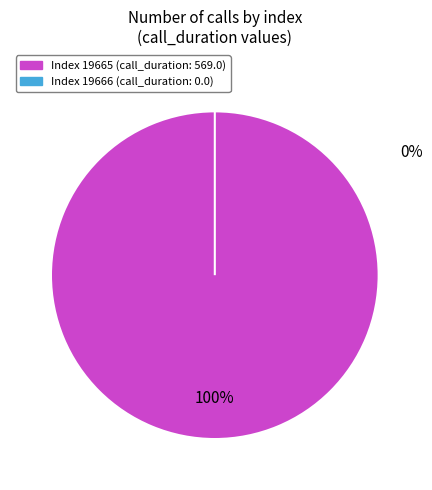

Rank the categories by value from highest to lowest.

19665, 19666